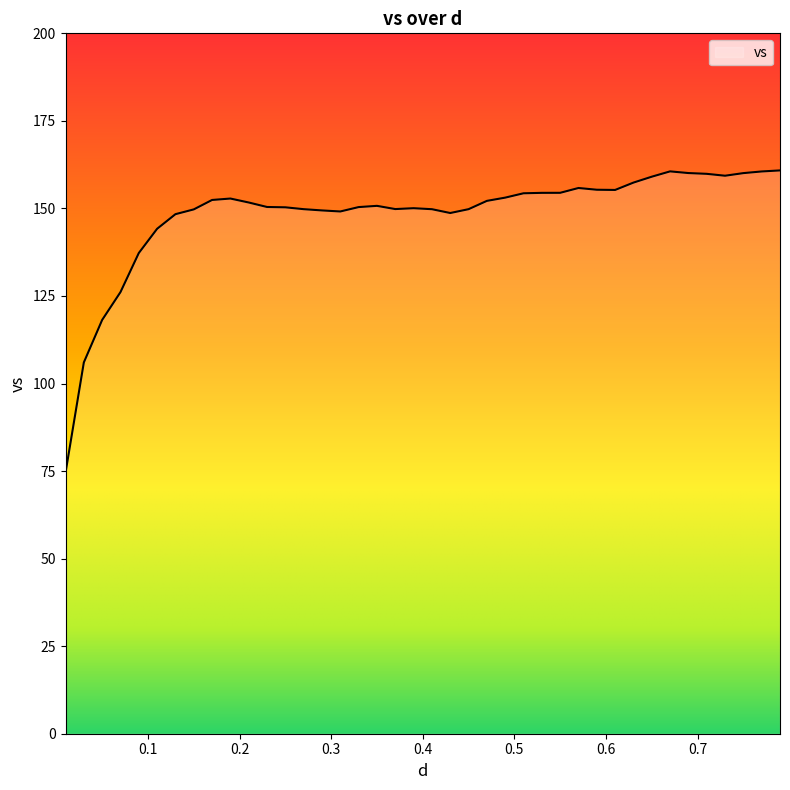

How many lines are shown in the chart?

1